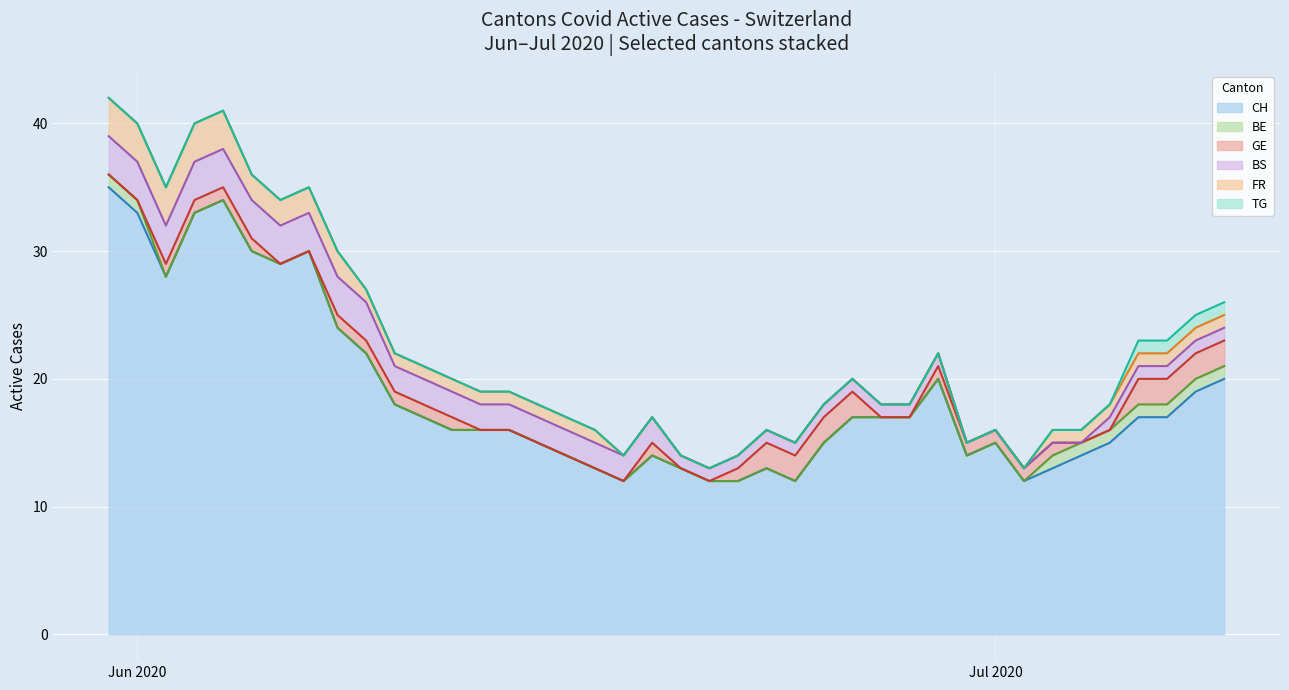

True or false: BS line and TG line cross at least once.

False